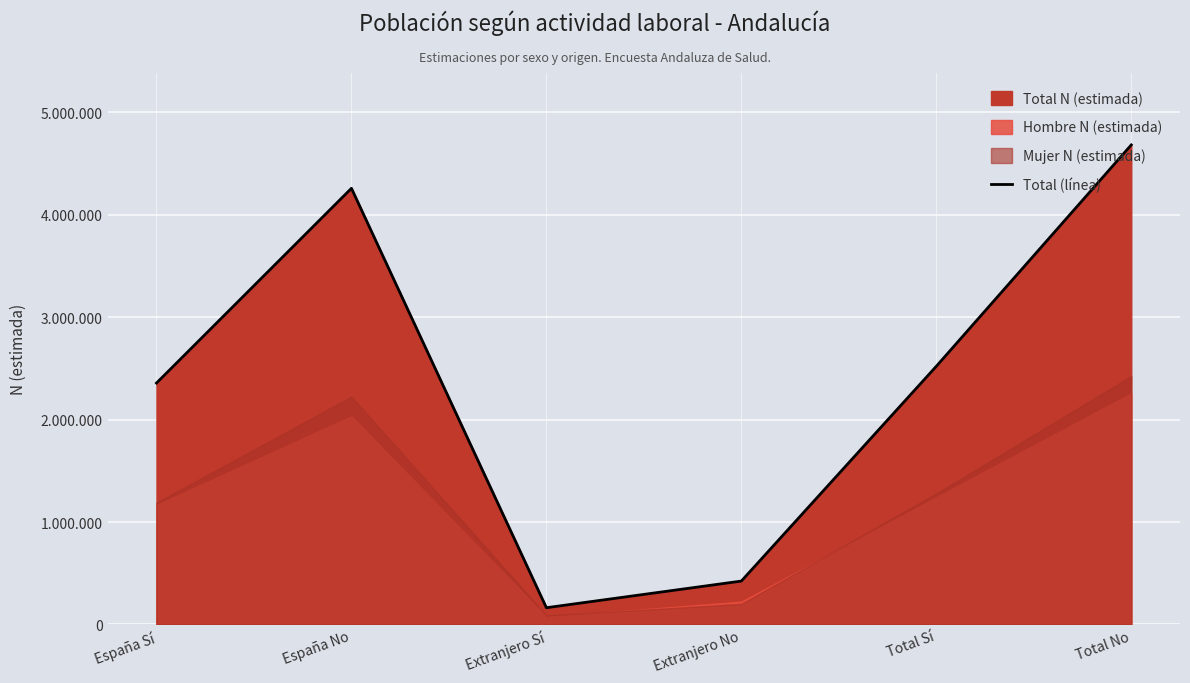

The value at Total Sí is 3935954. True or false?

False